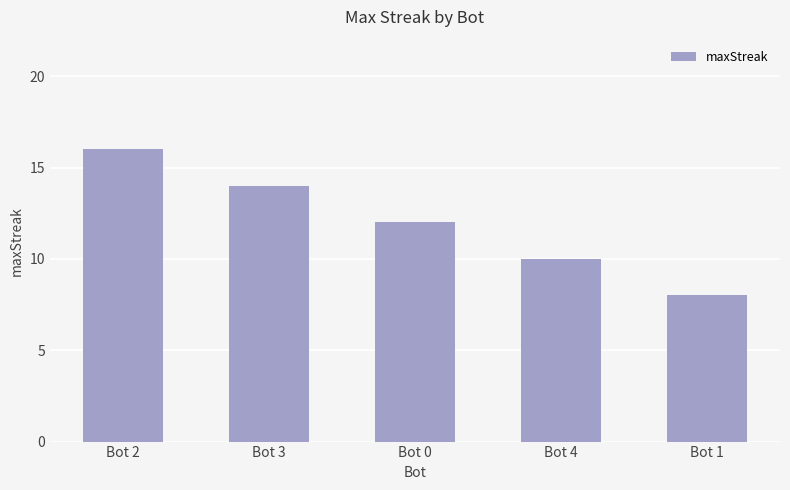

What is the change in value from Bot 2 to Bot 1?

-8